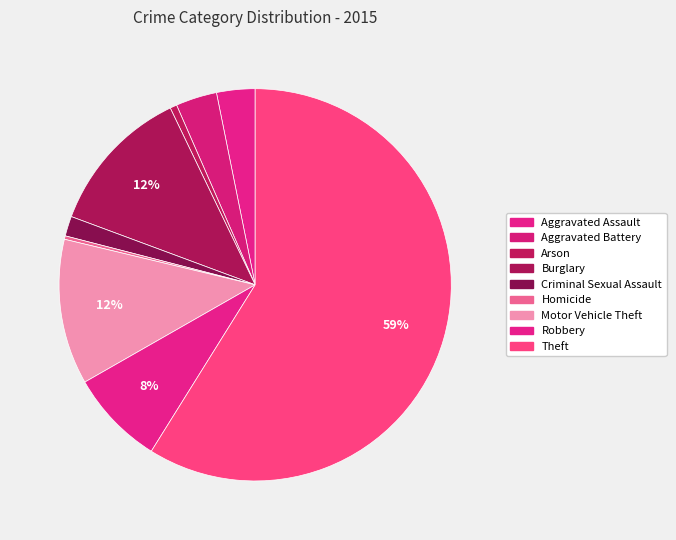

Which category has the biggest portion of the pie?

Theft